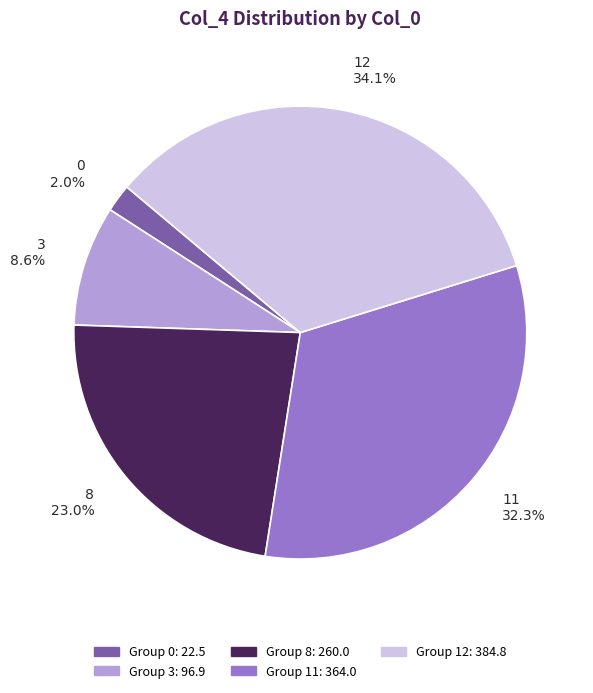

Does 11 account for over 50% of the chart?

No